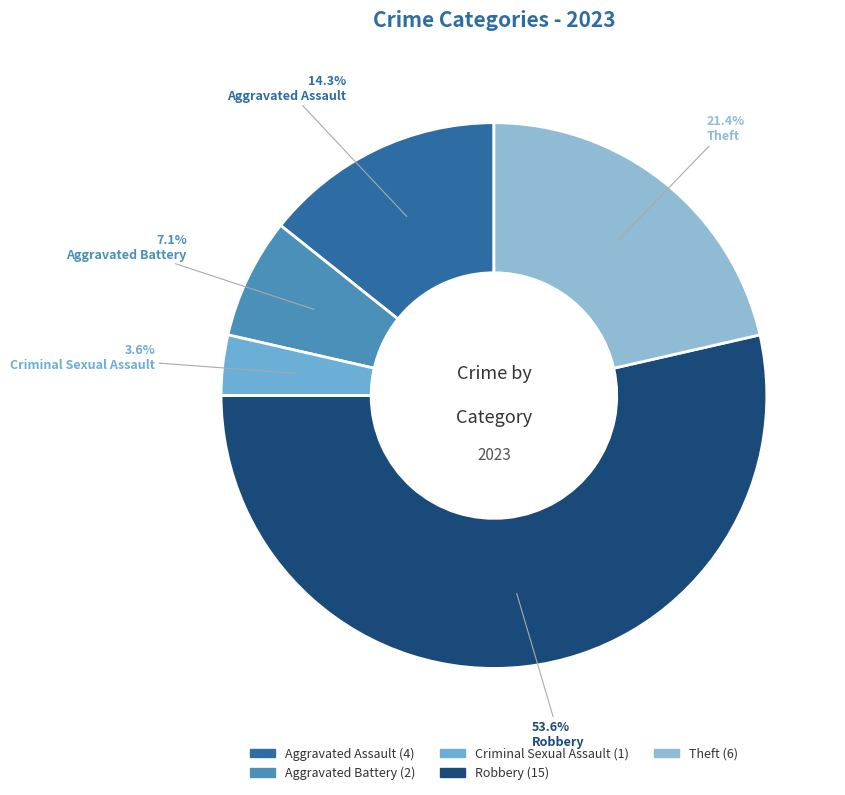

Is Robbery the majority of the pie?

Yes